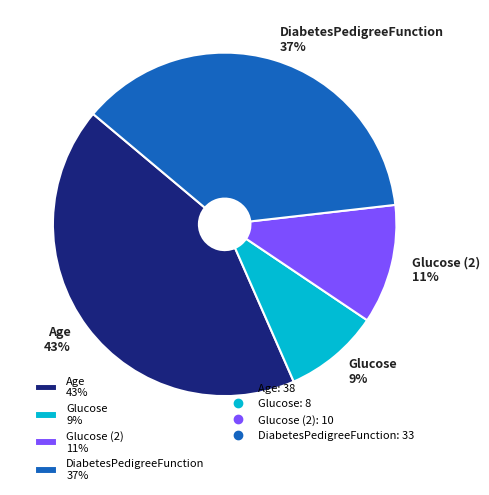

Does Glucose 9% represent more than half of the total?

No